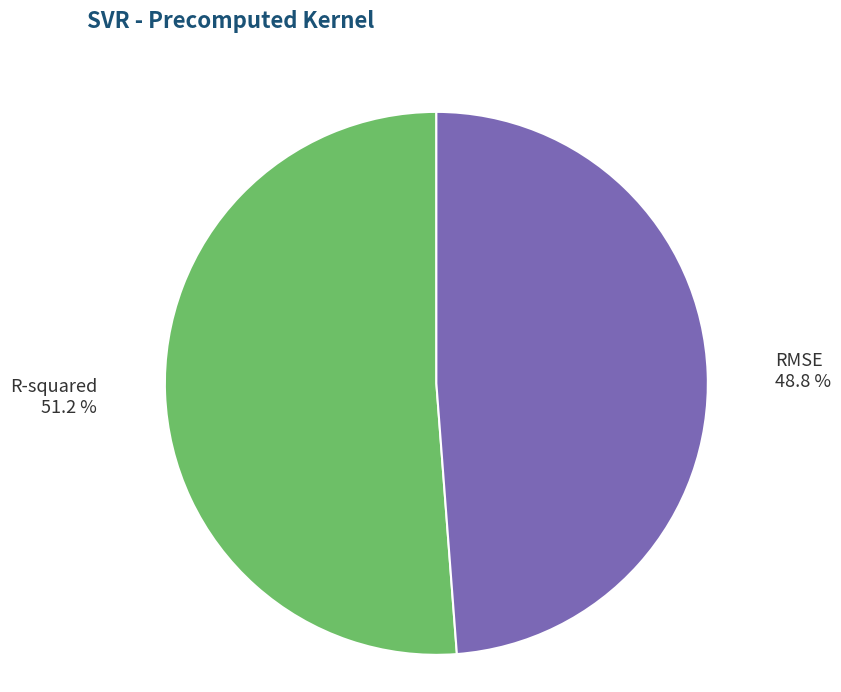

Is it true that RMSE is 38% of the pie?

False